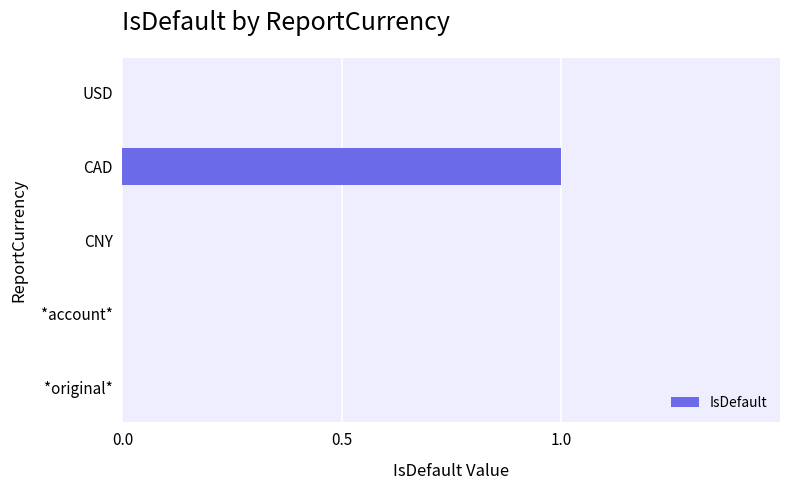

Which has a higher value, CAD or CNY?

CAD